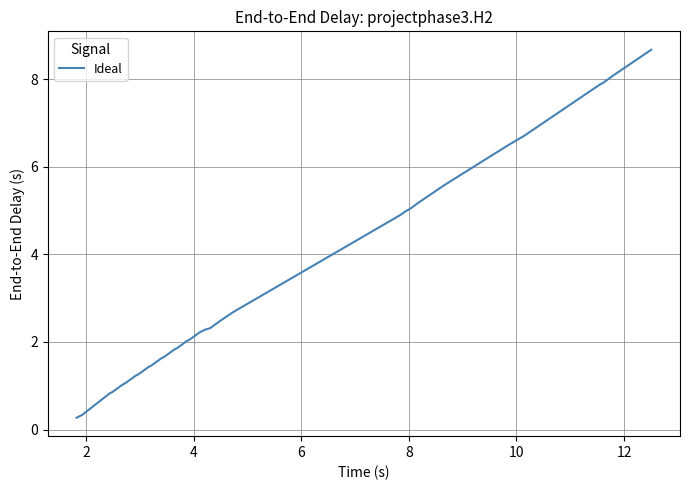

What is the difference between the maximum and minimum values?

8.4